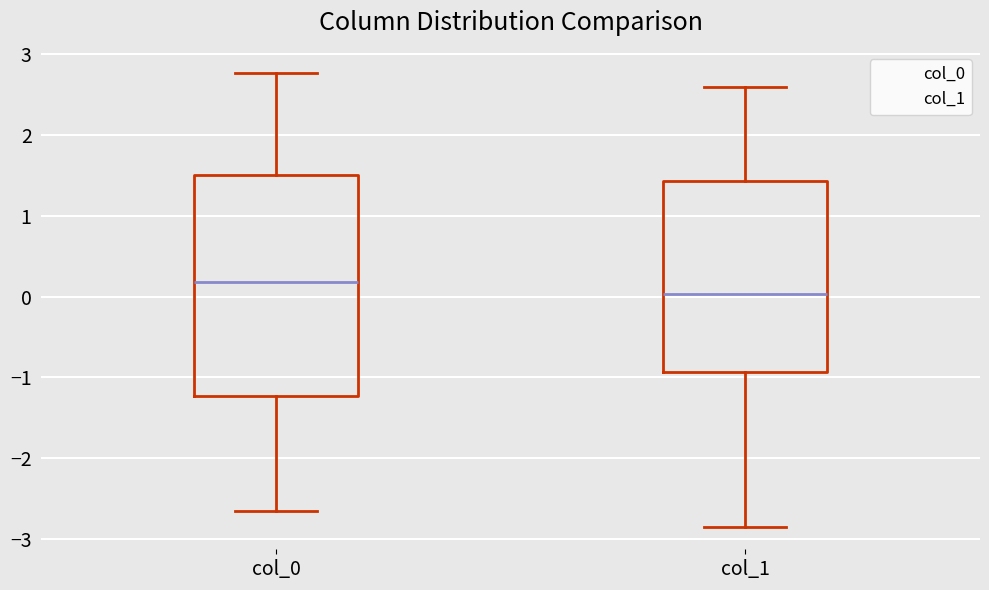

Reading left to right, transcribe this box plot: for each box, give where its median line is, the range the box spans, and where its two whiskers end, as read against the y-axis. The values are not printed on the chart, so give them approximately, as read against the axis.

col_0: median 0.2, box -1.2 to 1.5, whiskers -2.7 to 2.8
col_1: median 0.0, box -0.9 to 1.4, whiskers -2.8 to 2.6